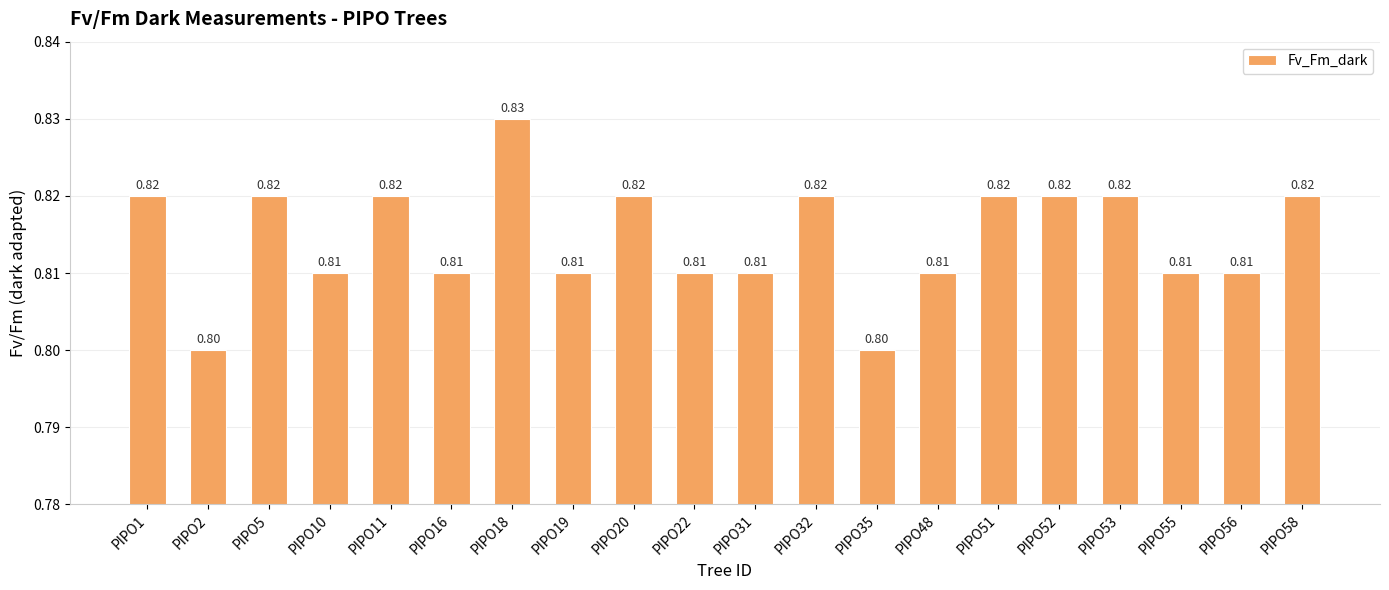

How many bars are there in total?

20